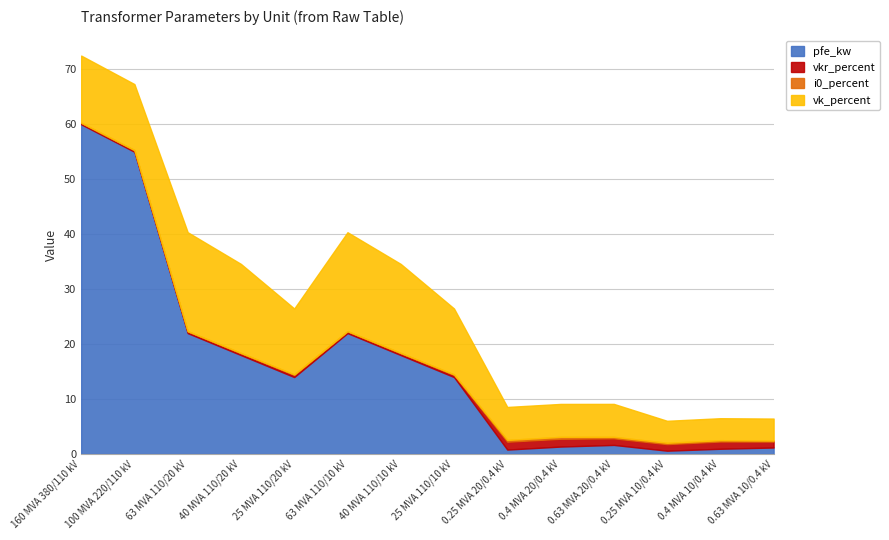

Reading left to right, list all the values displayed in this chart.

pfe_kw: 60.0	55.0	22.0	18.0	14.0	22.0	18.0	14.0	0.8	1.4	1.6	0.6	0.9	1.2
vkr_percent: 0.2	0.3	0.3	0.3	0.4	0.3	0.3	0.4	1.4	1.4	1.2	1.2	1.3	1.1
i0_percent: 0.1	0.1	0.0	0.1	0.1	0.0	0.1	0.1	0.3	0.3	0.3	0.2	0.2	0.2
vk_percent: 12.2	12.0	18.0	16.2	12.0	18.0	16.2	12.0	6.0	6.0	6.0	4.0	4.0	4.0